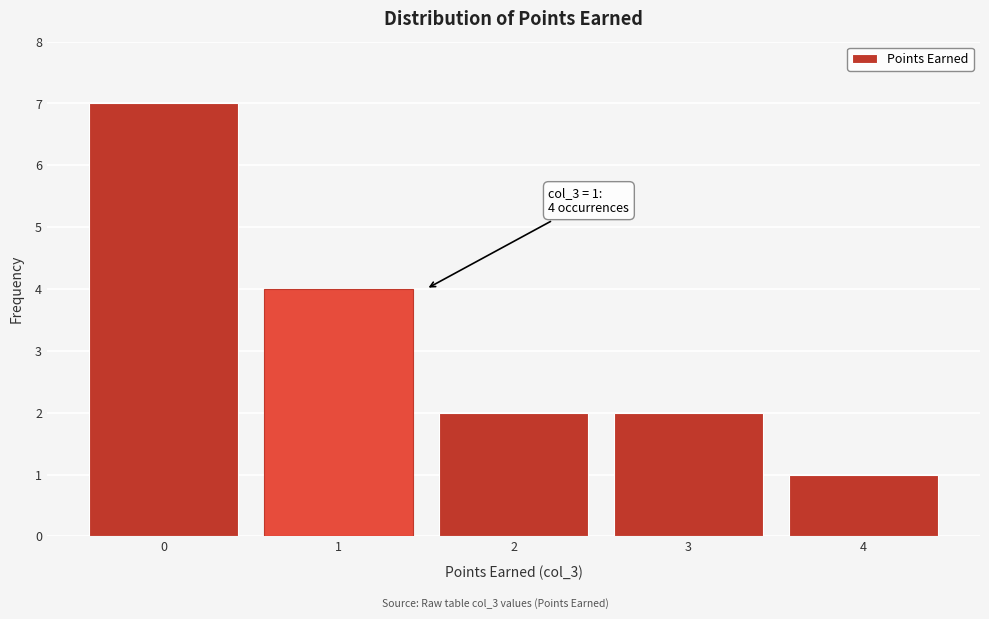

Reading left to right, transcribe all the data shown in this chart.

7	4	2	2	1